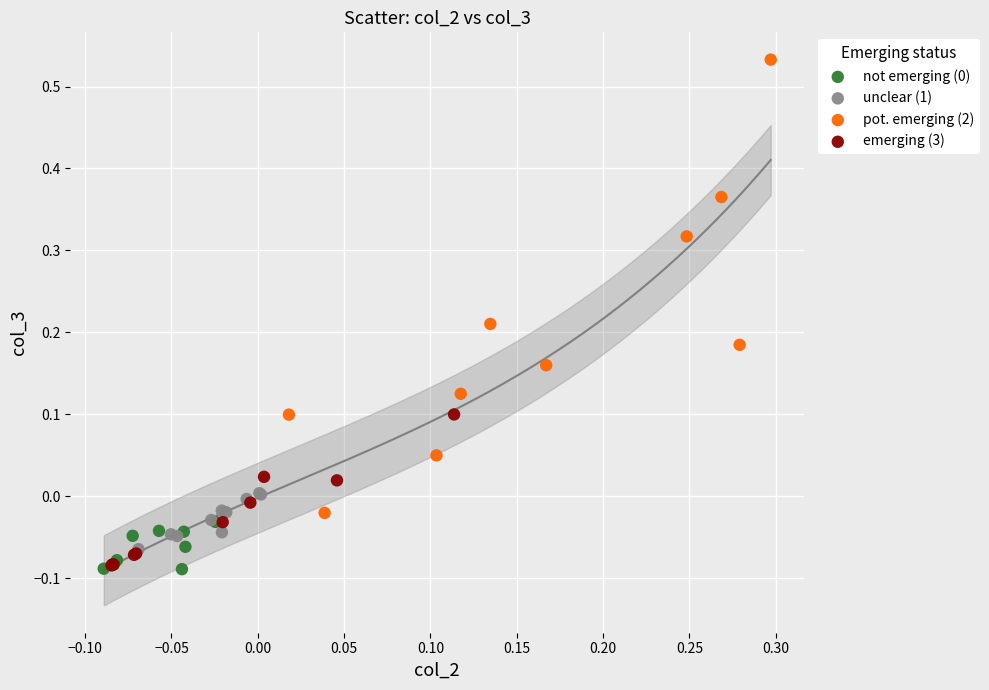

Which series has the widest spread of Y values?

pot. emerging (2)